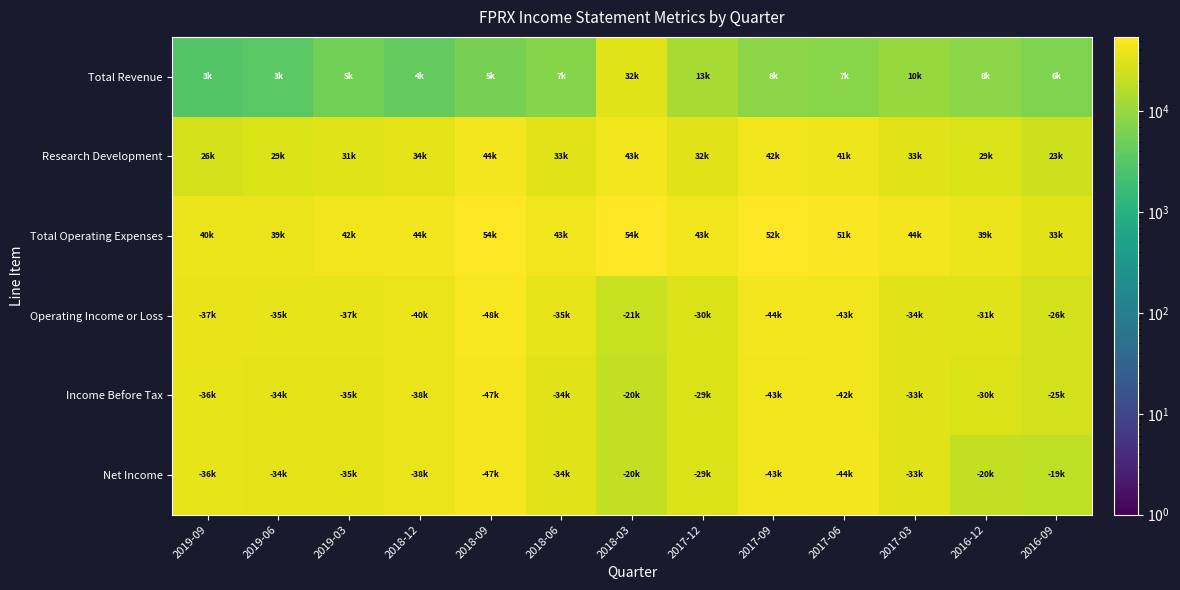

Which series has the widest spread of values?

Total Revenue